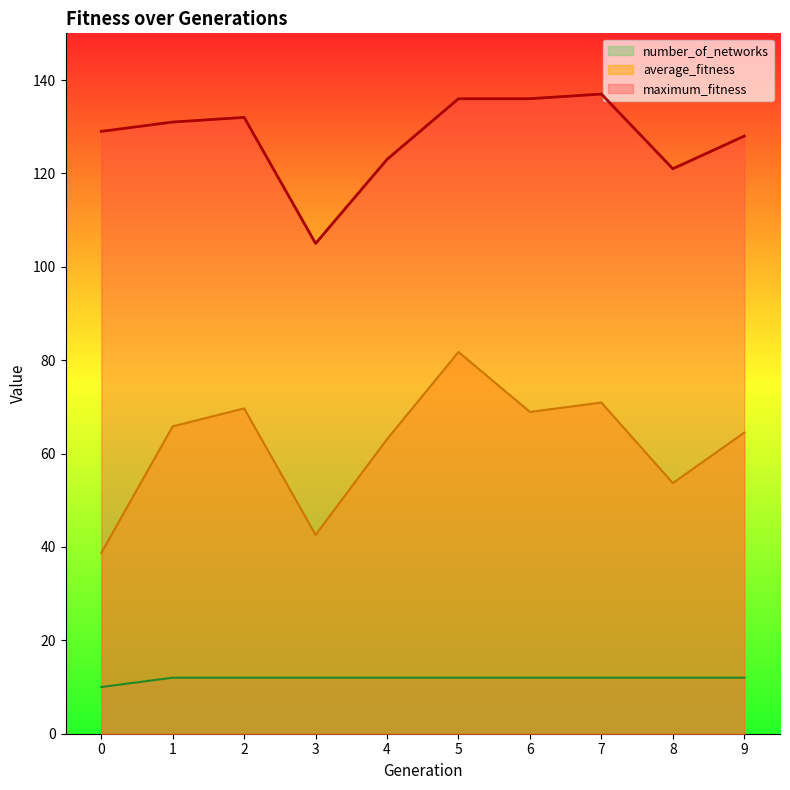

Reading left to right, extract all data points from this chart.

average_fitness: 0=38.7	1=65.8	2=69.7	3=42.6	4=63.1	5=81.8	6=68.9	7=70.9	8=53.7	9=64.5
maximum_fitness: 0=129.0	1=131.0	2=132.0	3=105.0	4=123.0	5=136.0	6=136.0	7=137.0	8=121.0	9=128.0
number_of_networks: 0=10.0	1=12.0	2=12.0	3=12.0	4=12.0	5=12.0	6=12.0	7=12.0	8=12.0	9=12.0